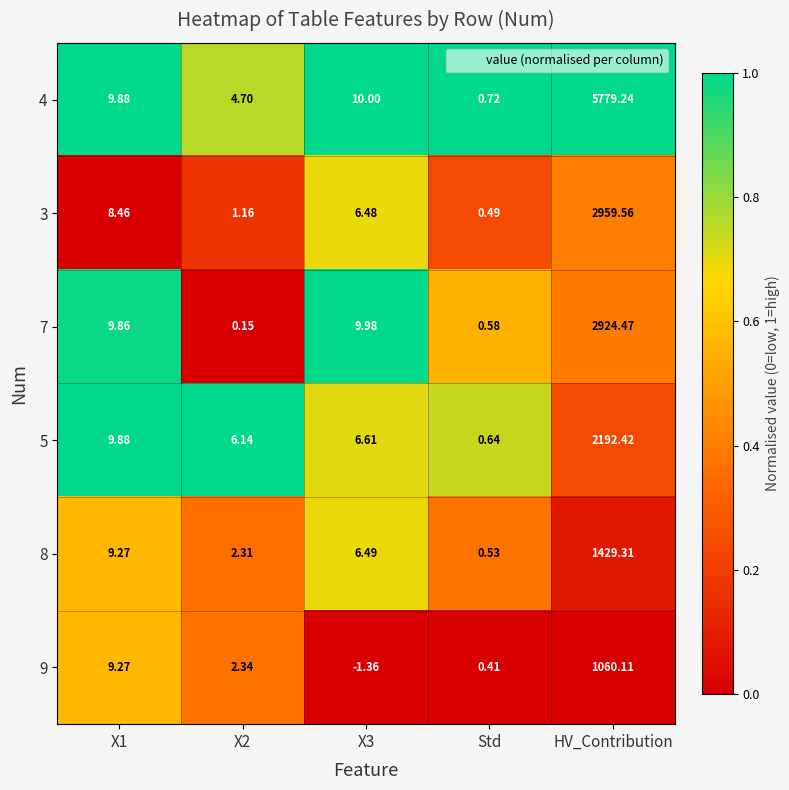

Is the value of 7 at X3 greater than the value of 8 at X3?

Yes